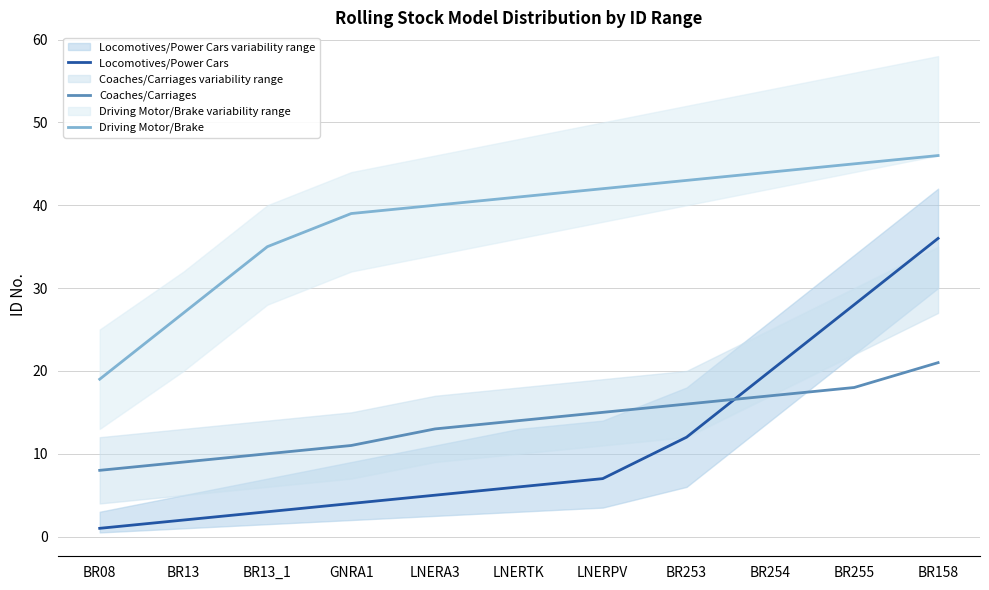

What is the difference between the second highest and minimum values in the Locomotives/Power Cars series?

27